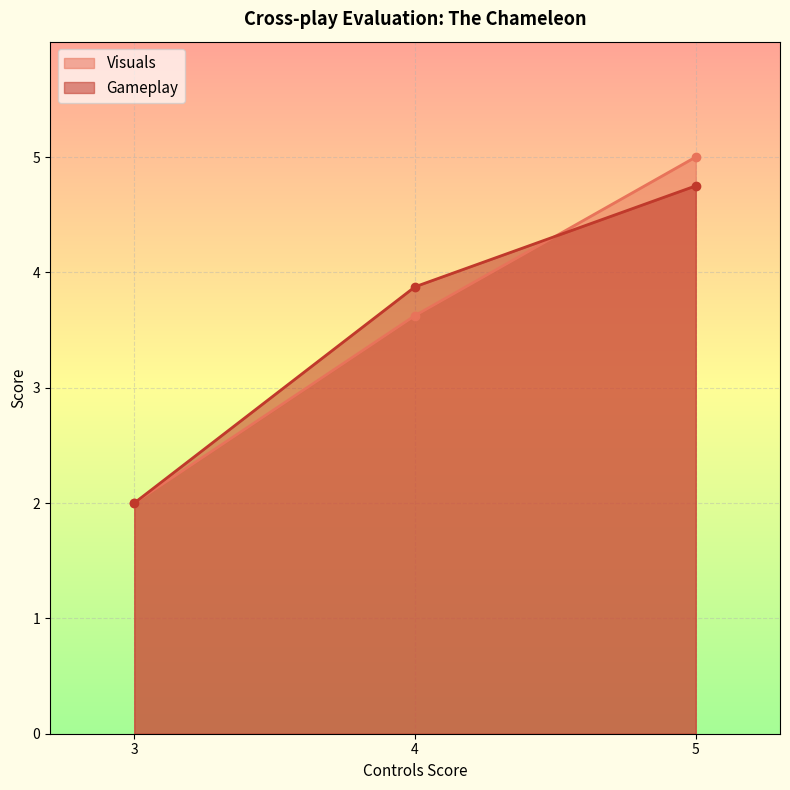

True or false: Visuals has a value of 1.8 at 5.

False